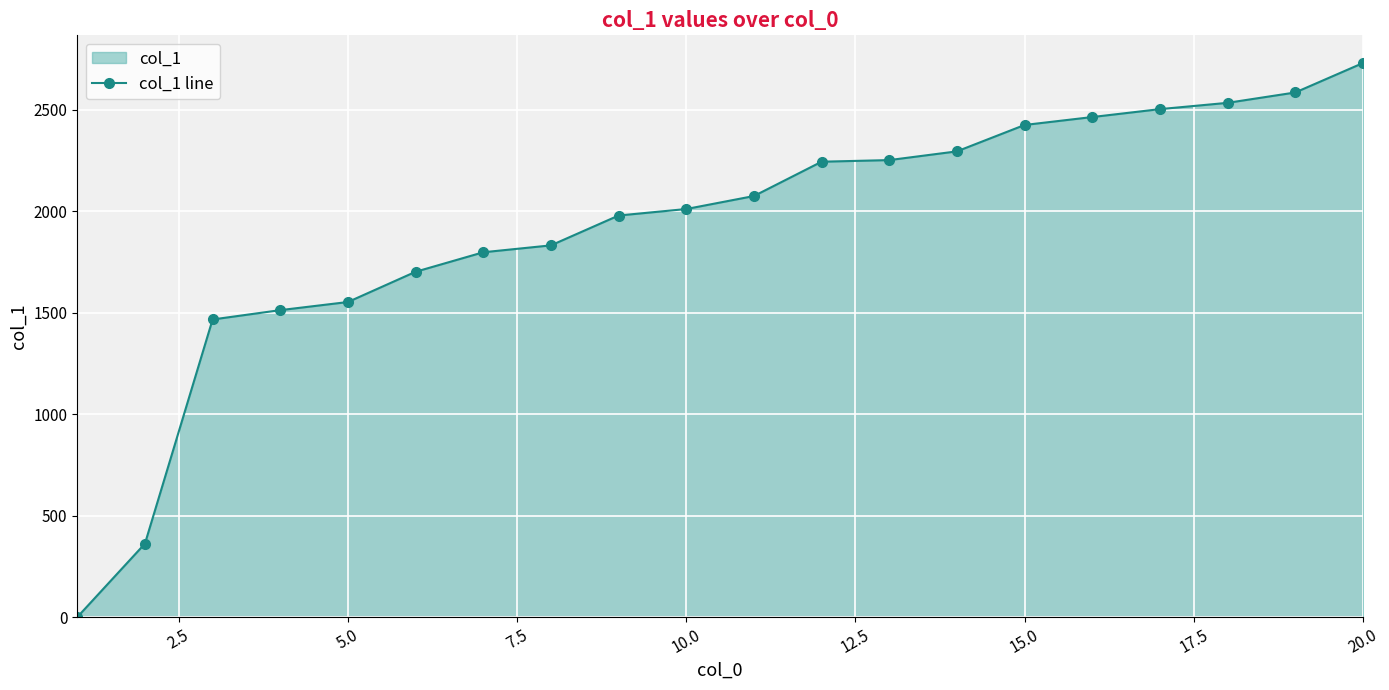

What is the difference between the maximum and minimum values?

2729